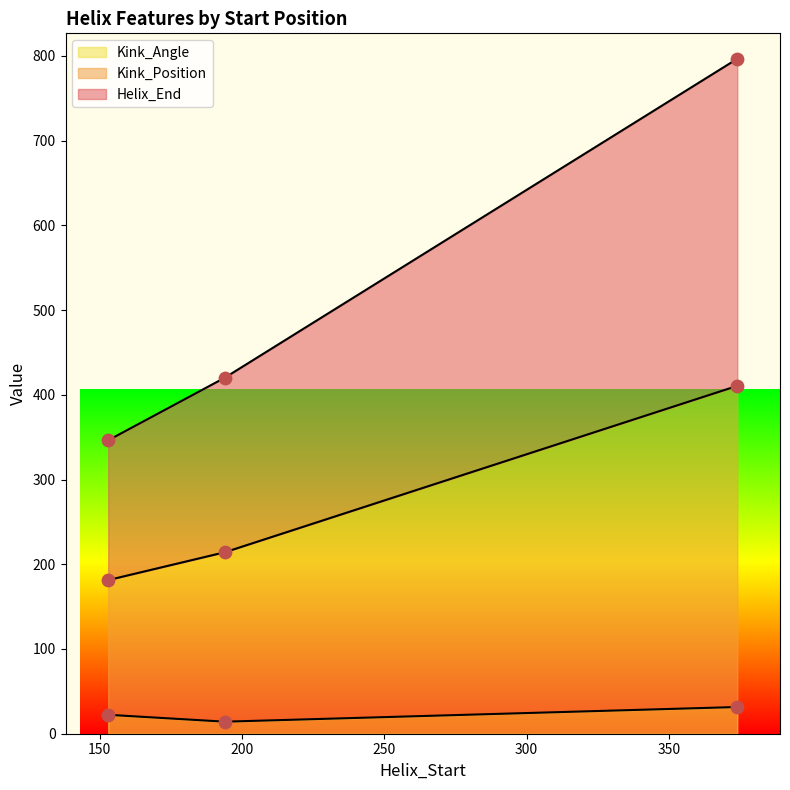

At which category is the sum across all series the highest?

374